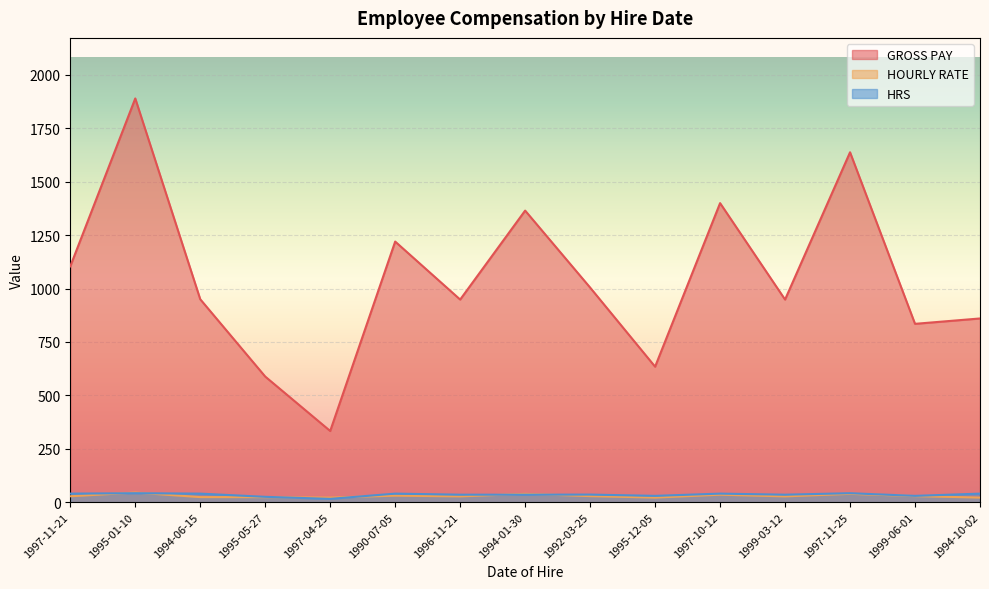

What is the spread (max minus min) of values at 1994-10-02?

838.5